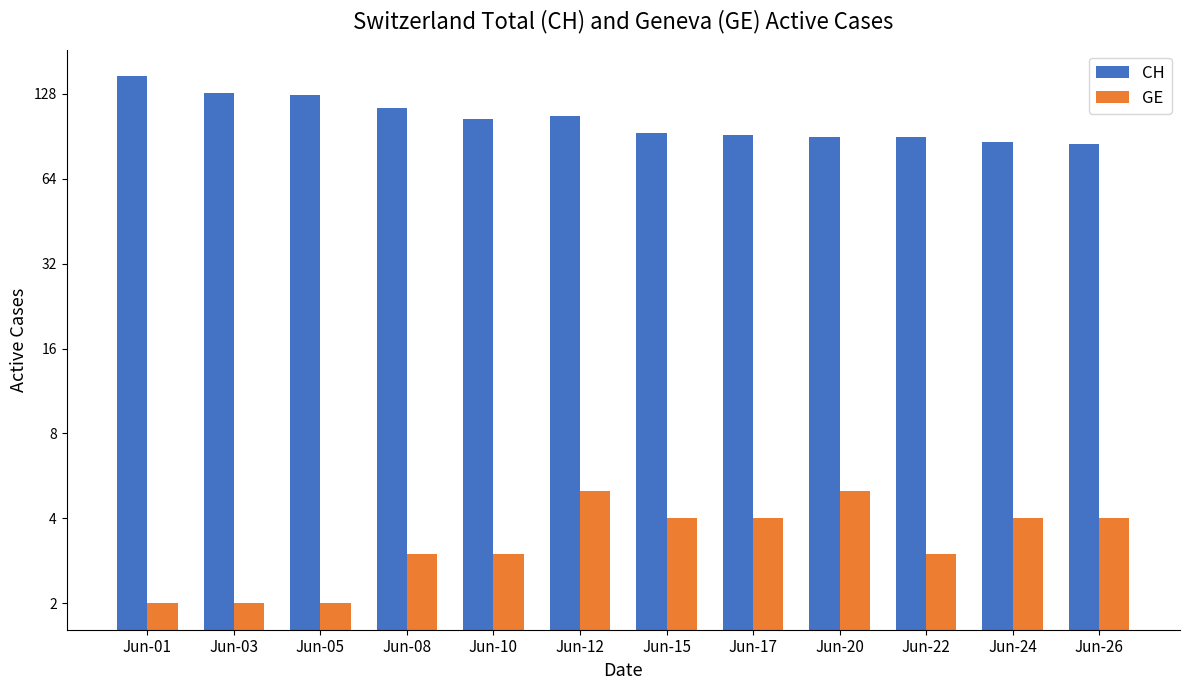

What is the value of the GE bar at the 9th from the left?

5